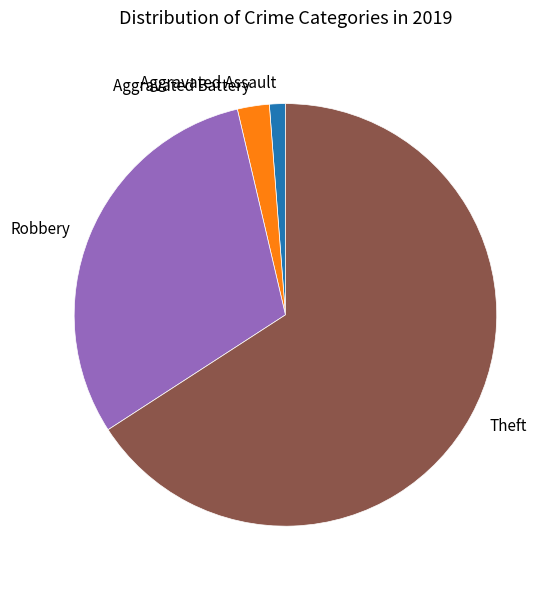

Which category has the smallest portion of the pie?

Aggravated Assault